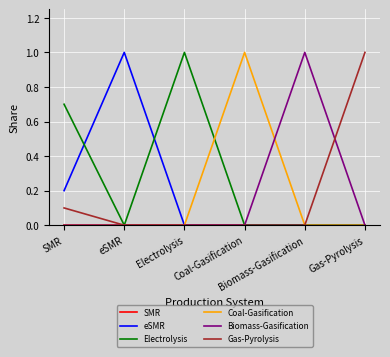

What is the greatest value displayed?

1.0